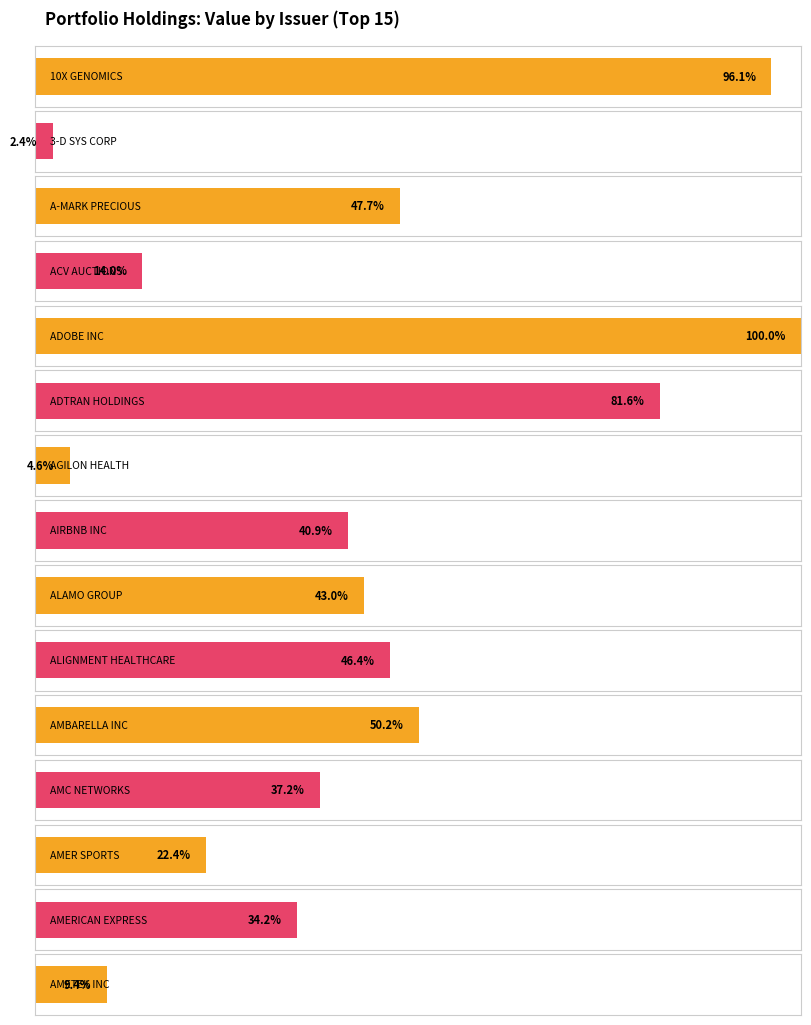

How many data points are less than 964287?

7